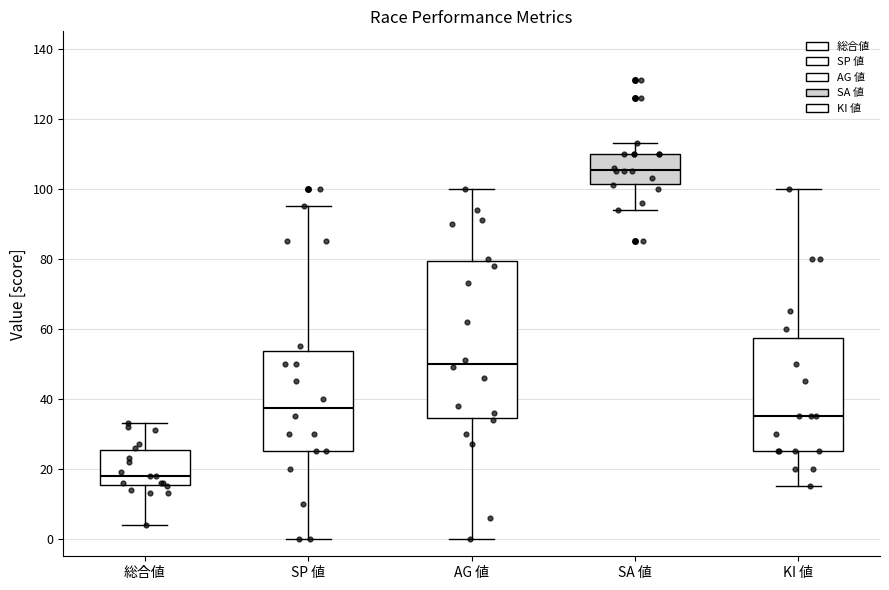

Reading left to right, read every box against the y-axis: the position of its median line, the range the box covers, and the ends of its whiskers. The values are not printed on the chart, so give them approximately, as read against the axis.

総合値: median 18, box 16 to 26, whiskers 4 to 34
SP 値: median 38, box 26 to 54, whiskers 0 to 96
AG 値: median 50, box 34 to 80, whiskers 0 to 100
SA 値: median 106, box 102 to 110, whiskers 94 to 114
KI 値: median 36, box 26 to 58, whiskers 16 to 100